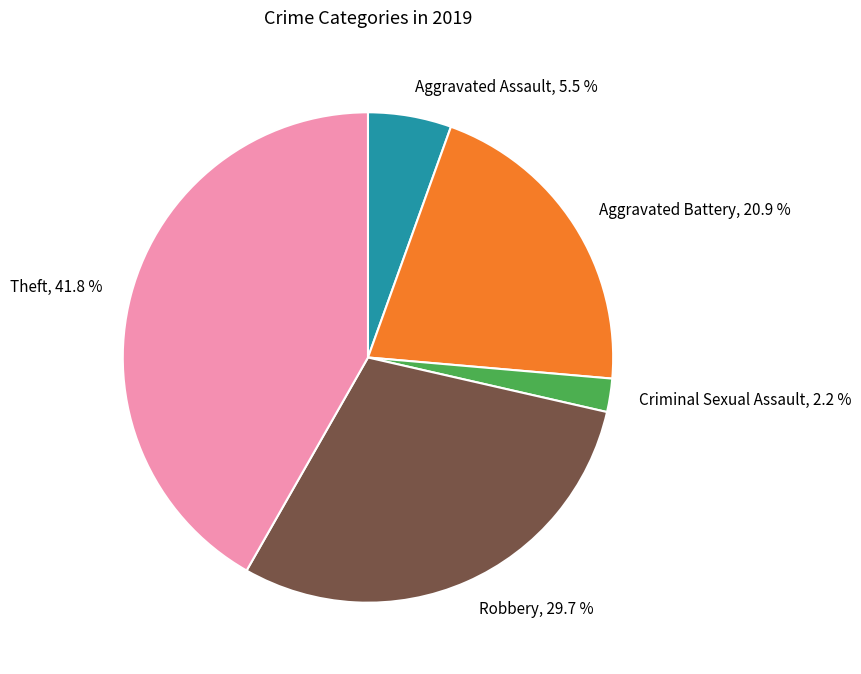

How many slices are in this pie chart?

5